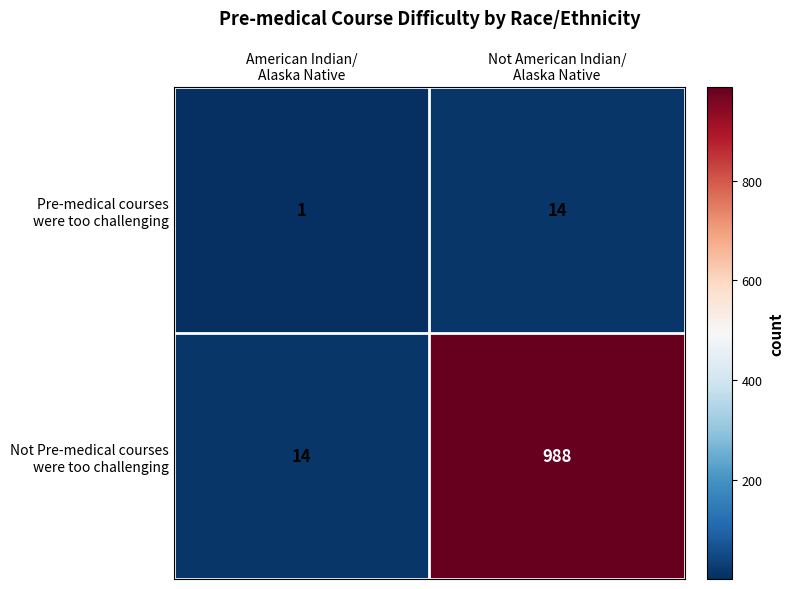

How many distinct data groups are displayed?

2